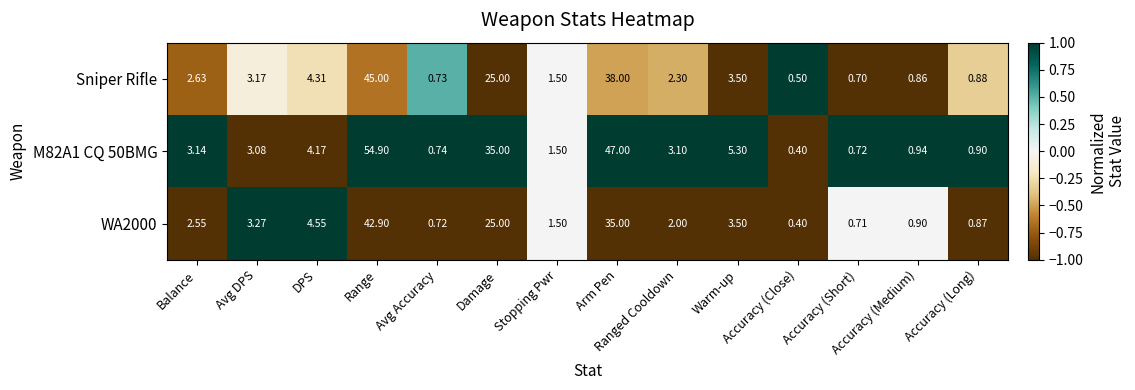

What is the smallest value displayed?

0.4